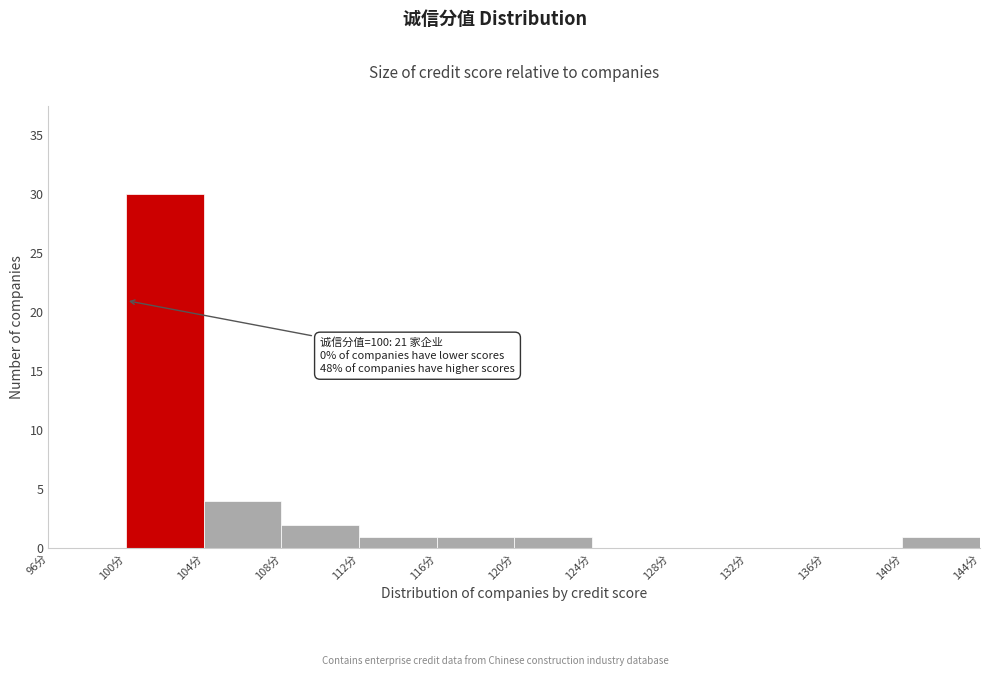

Over which range of the x-axis is the bar tallest?

100 to 104